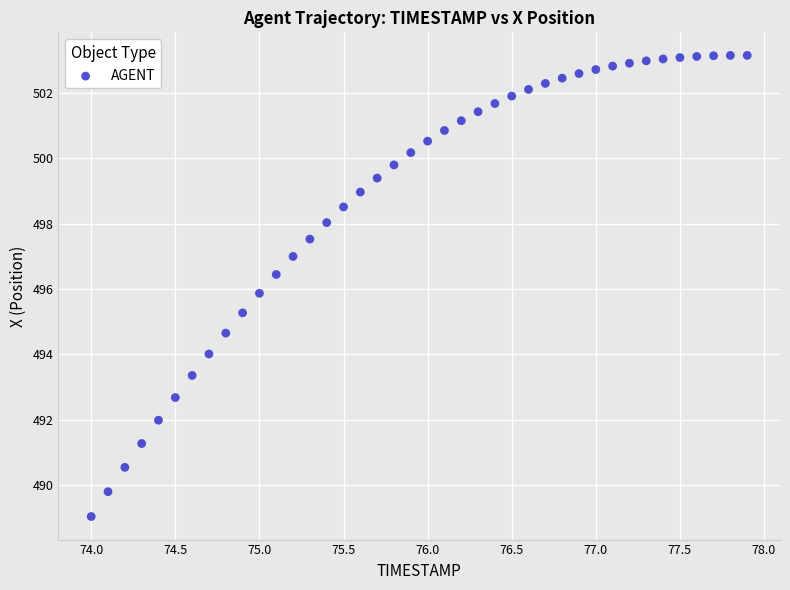

What is the range of Y values (max minus min)?

14.1